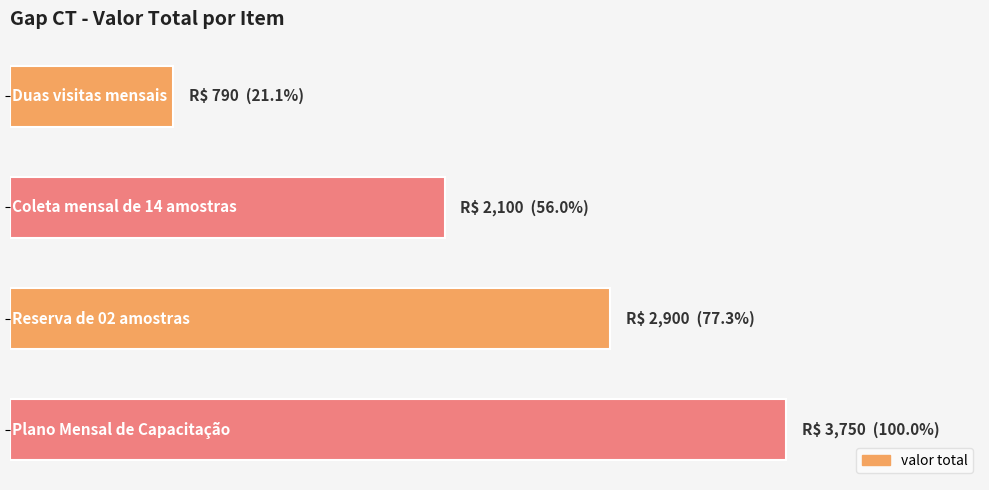

How many data points are less than 2900?

2